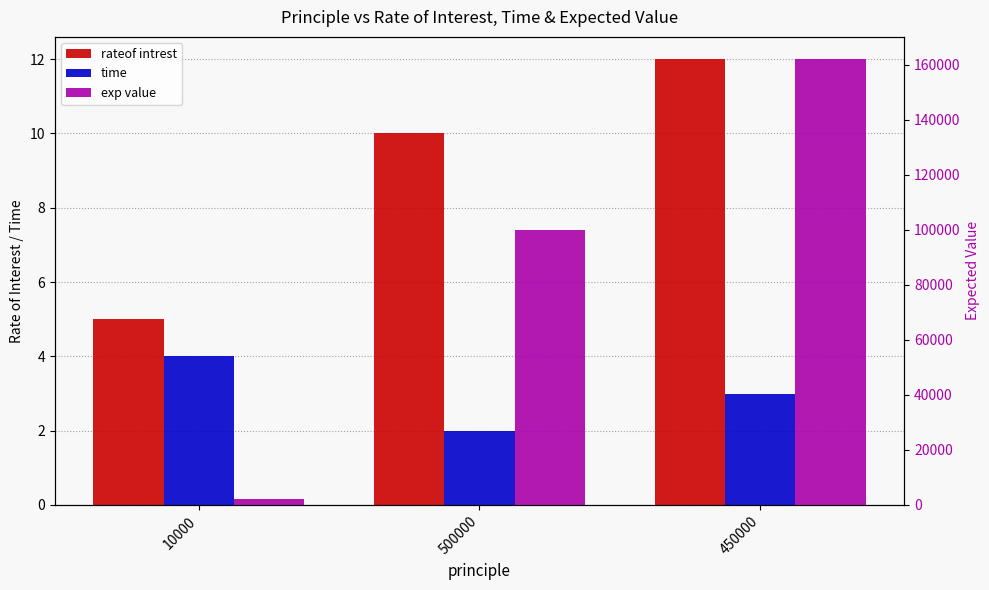

The value of rateof intrest at 500000 is 13. True or false?

False